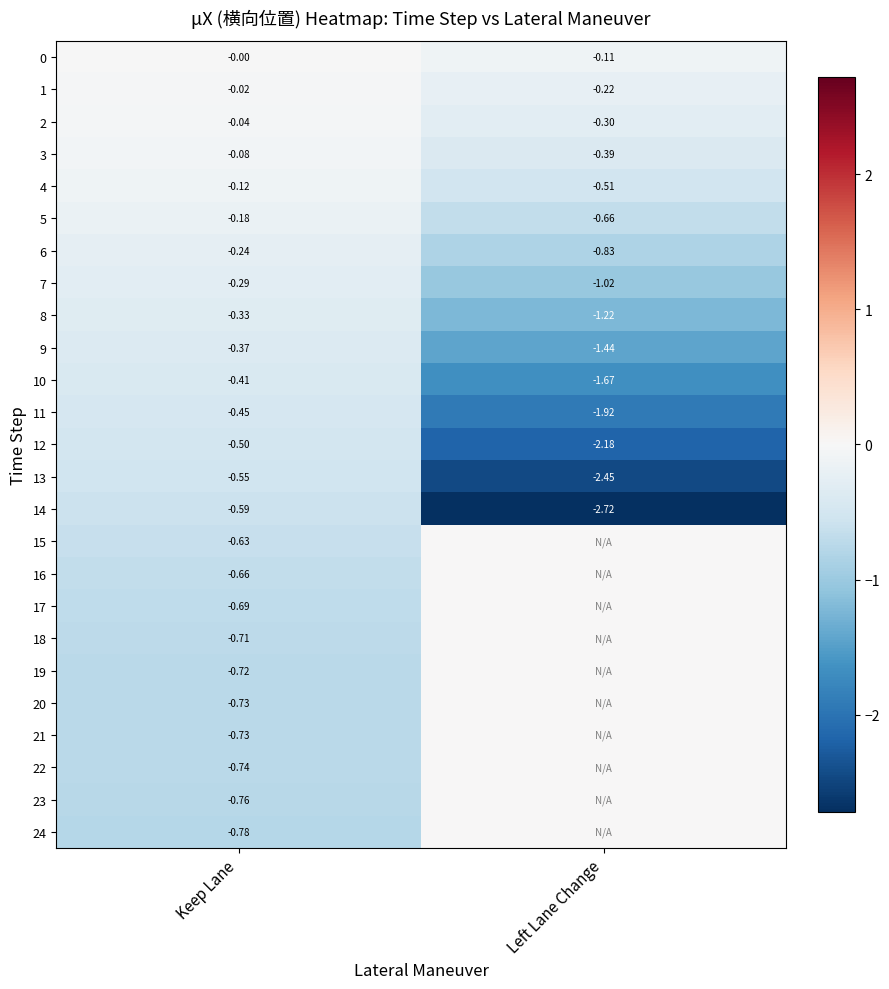

At which label is 3 closest to 0?

Keep Lane